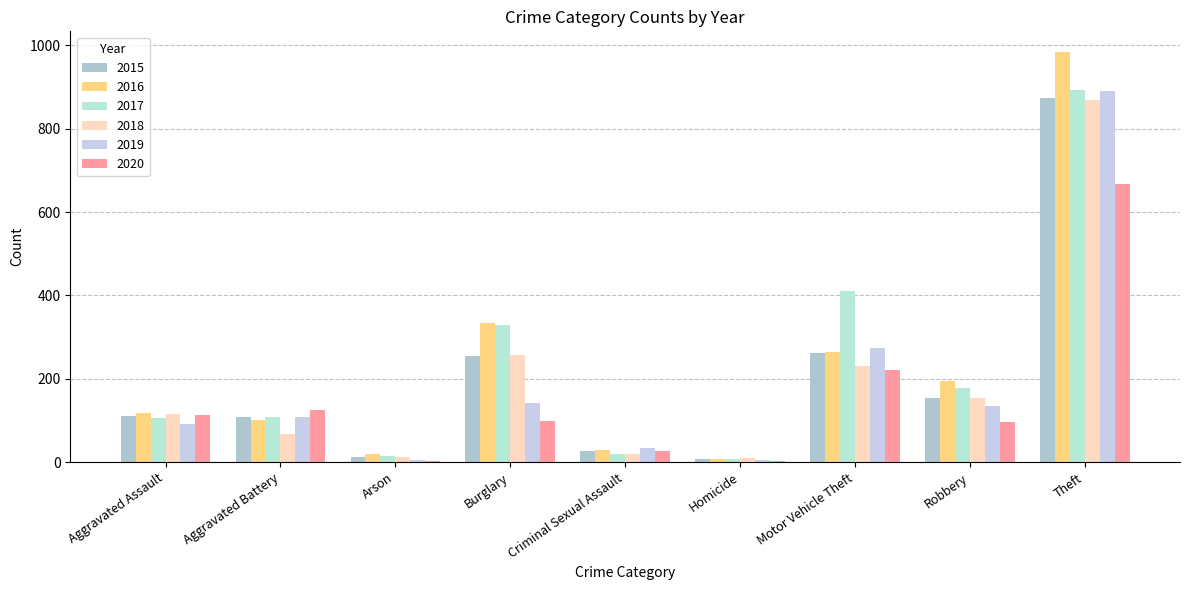

What is the sum of all 2018 values?

1736